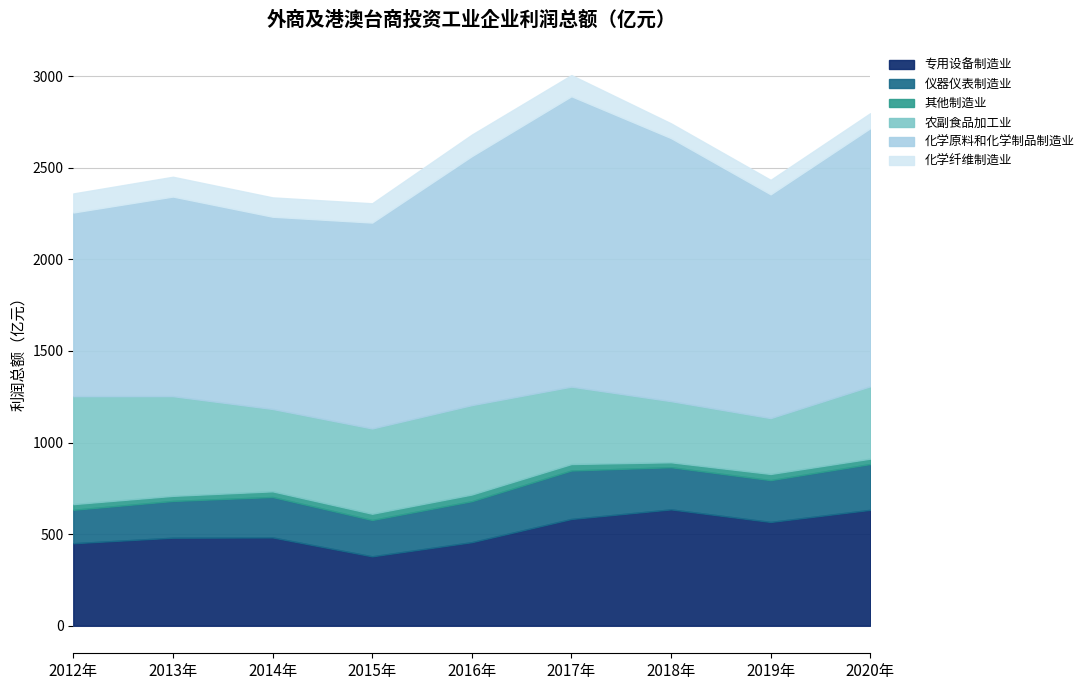

Reading left to right, transcribe all the data shown in this chart.

专用设备制造业: 2012年=450.3	2013年=480.5	2014年=482.1	2015年=378.8	2016年=456.1	2017年=582.7	2018年=635.0	2019年=566.5	2020年=632.6
仪器仪表制造业: 2012年=182.6	2013年=200.6	2014年=220.6	2015年=198.3	2016年=223.7	2017年=264.6	2018年=230.2	2019年=228.3	2020年=250.0
其他制造业: 2012年=30.8	2013年=27.9	2014年=30.8	2015年=34.1	2016年=36.4	2017年=35.3	2018年=26.8	2019年=33.6	2020年=29.3
农副食品加工业: 2012年=589.1	2013年=544.0	2014年=449.5	2015年=465.4	2016年=488.0	2017年=422.4	2018年=333.7	2019年=304.9	2020年=395.1
化学原料和化学制品制造业: 2012年=1002.4	2013年=1089.2	2014年=1049.1	2015年=1123.6	2016年=1358.4	2017年=1584.7	2018年=1435.6	2019年=1221.1	2020年=1408.2
化学纤维制造业: 2012年=103.9	2013年=108.1	2014年=105.5	2015年=105.3	2016年=117.5	2017年=115.5	2018年=80.5	2019年=78.9	2020年=82.0